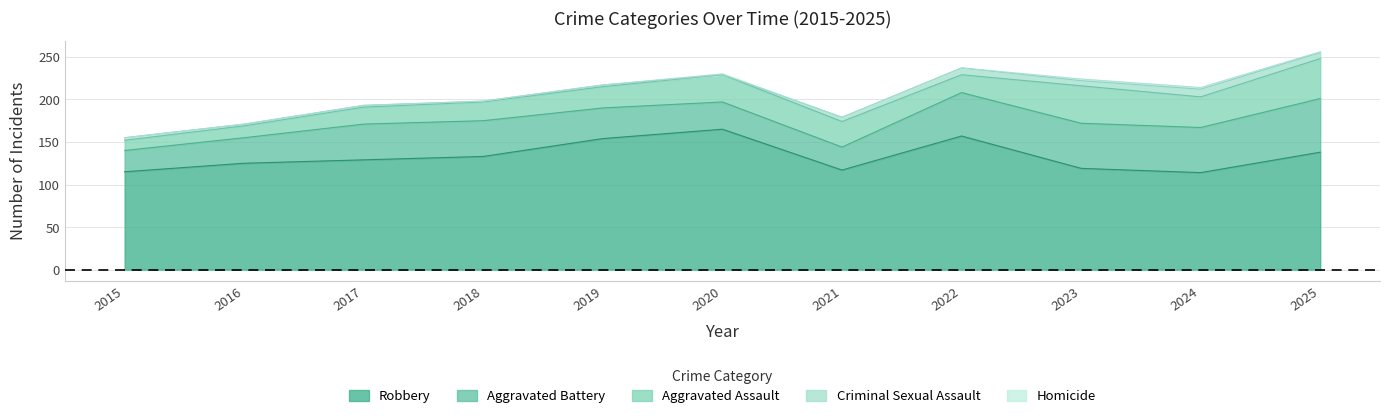

What is the difference between the Aggravated Assault values at 2024 and 2018?

14